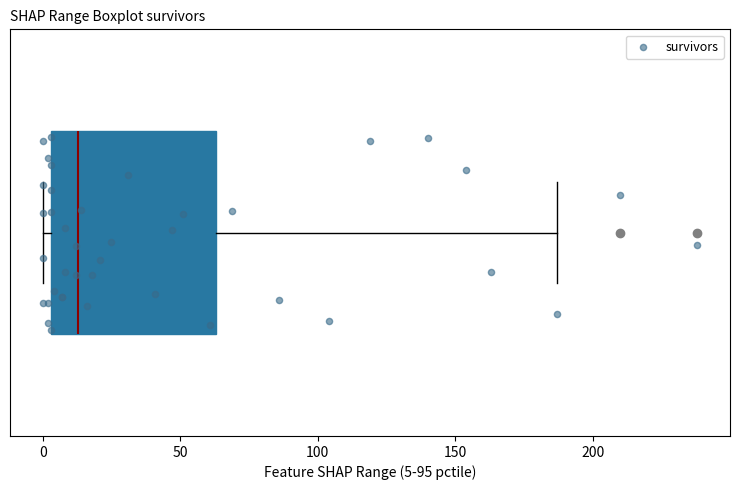

Read this box plot against the x-axis: the position of the median line, the range covered by the box, and the ends of both whiskers. The values are not printed on the chart, so give them approximately, as read against the axis.

median 15, box 5 to 65, whiskers 0 to 185